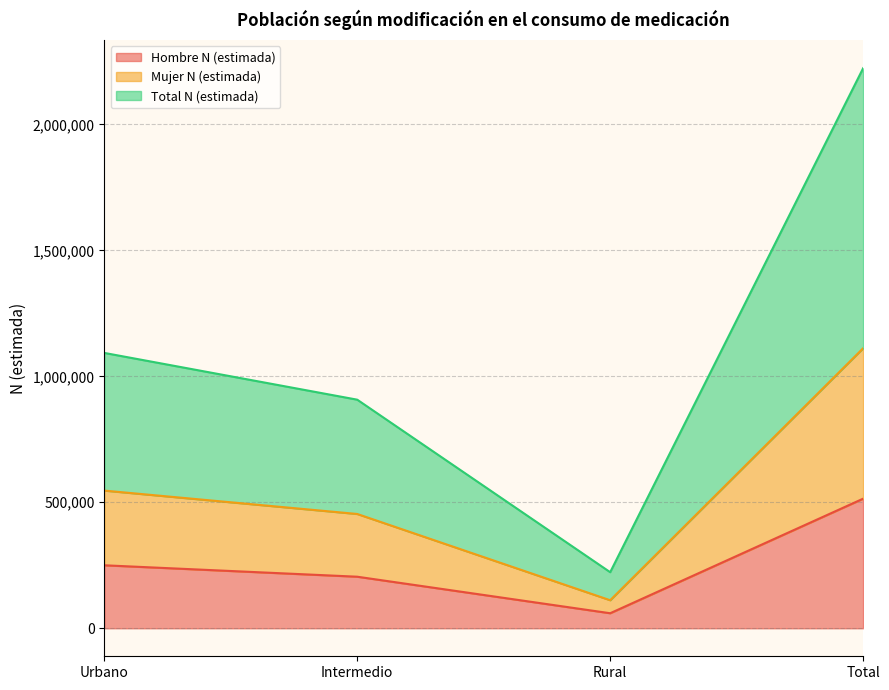

What is the highest value of the Hombre N (estimada) series?

514350